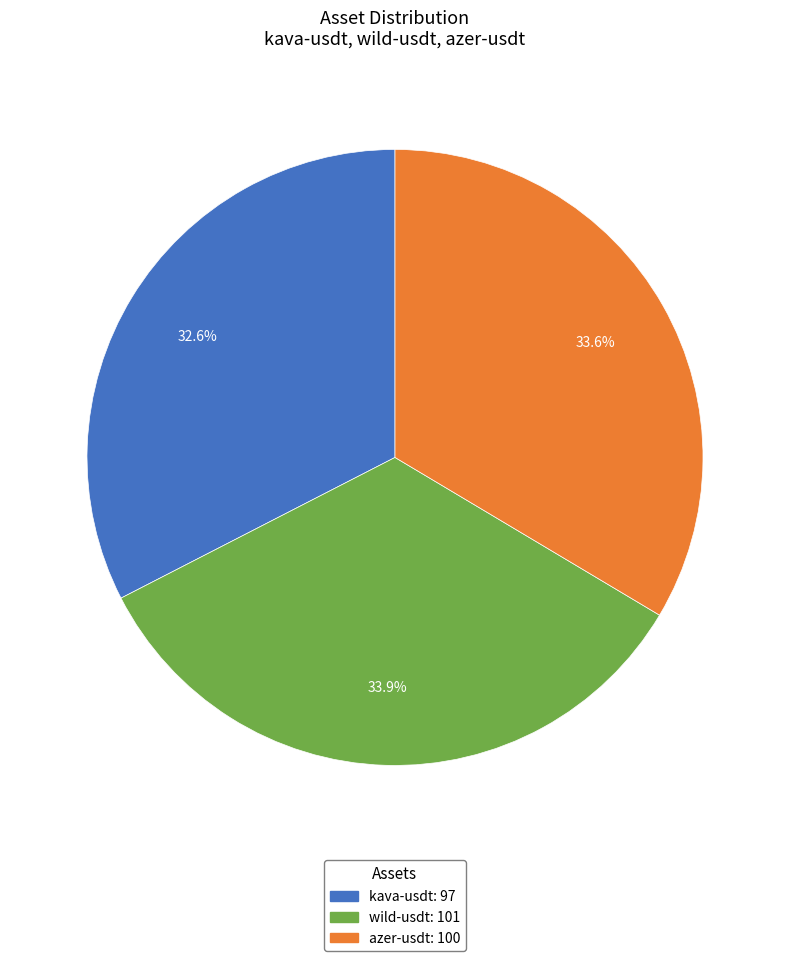

To the nearest percent, what is the average slice percentage?

33%